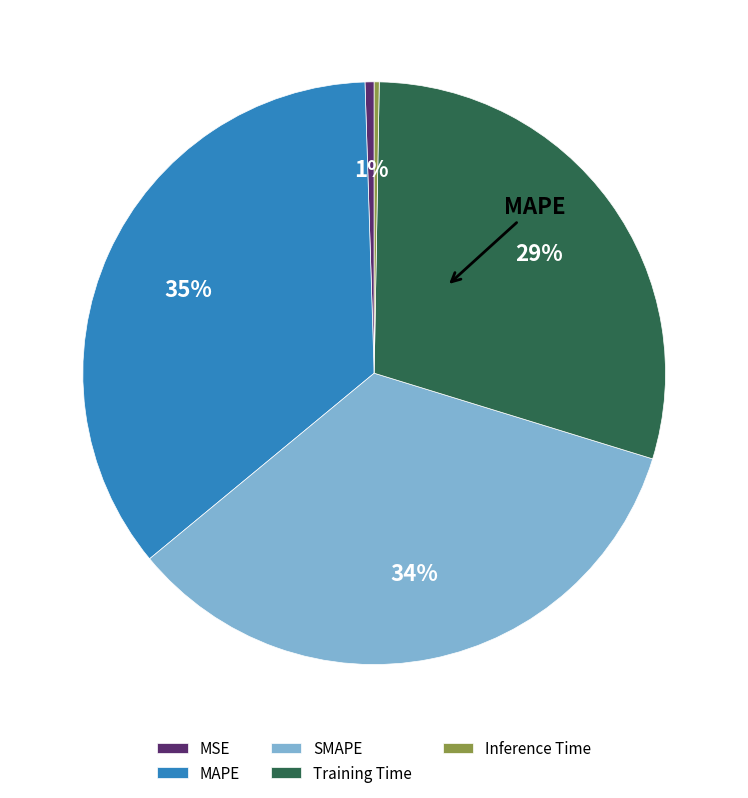

What is the largest slice in the pie chart?

MAPE